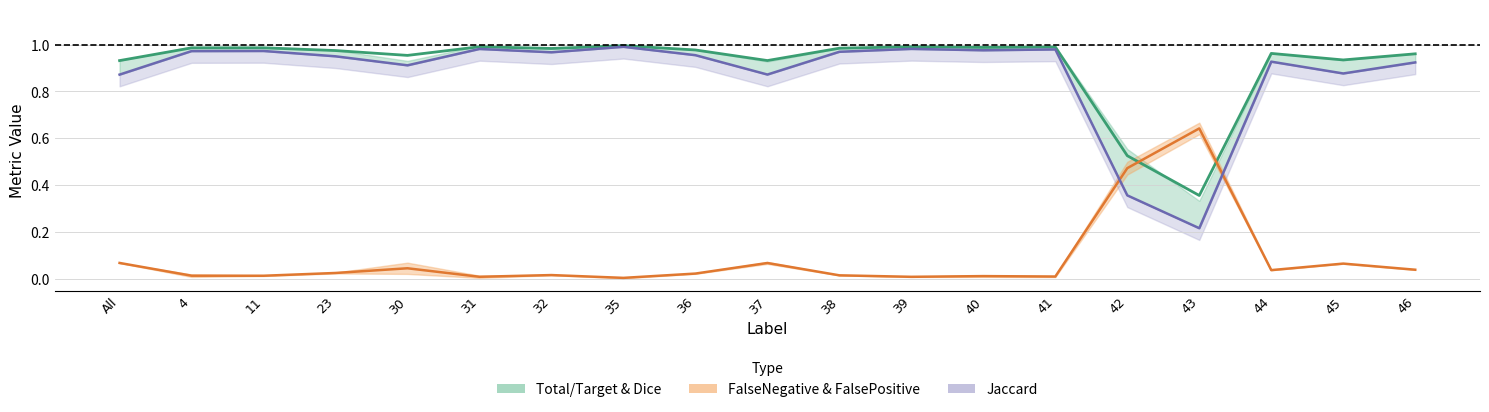

List the labels in order of Dice value, largest first.

35, 39, 31, 41, 40, 11, 4, 38, 32, 36, 23, 44, 46, 30, 45, 37, All, 42, 43